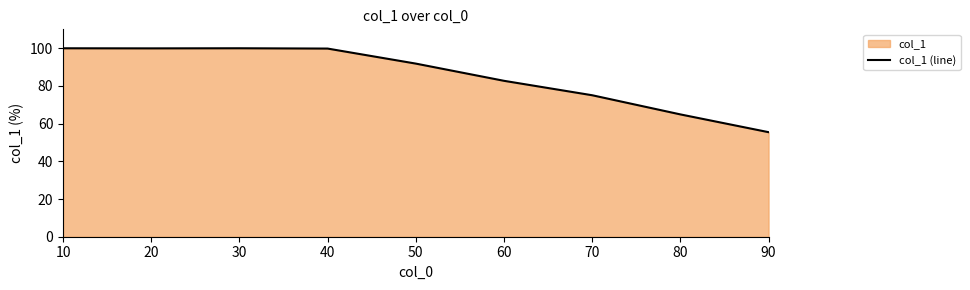

What is the difference between the maximum and second lowest values?

35.1